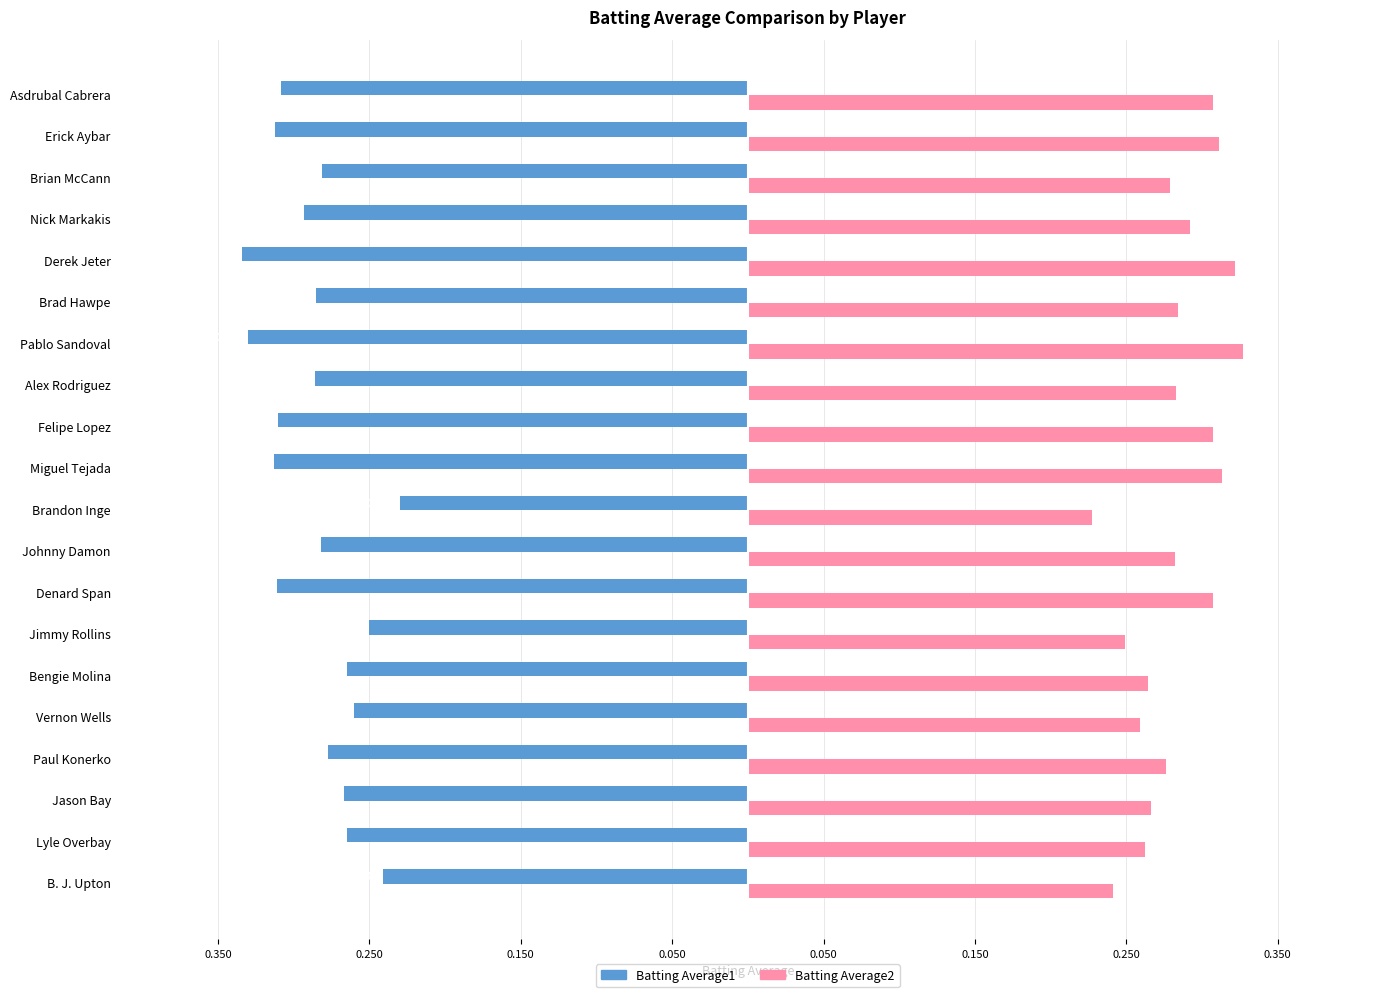

What are all the series names shown in the legend?

Batting Average1, Batting Average2